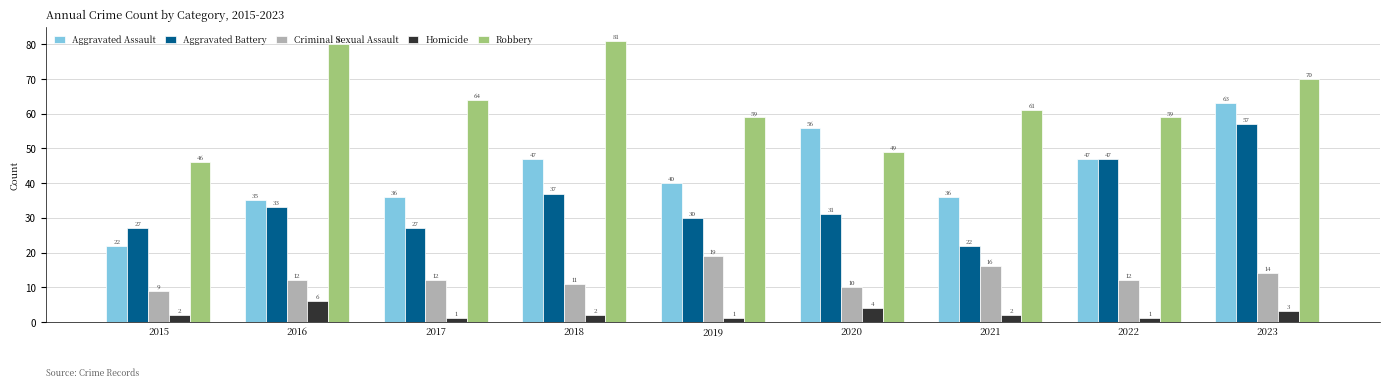

What is the total value across all series at 2018?

178